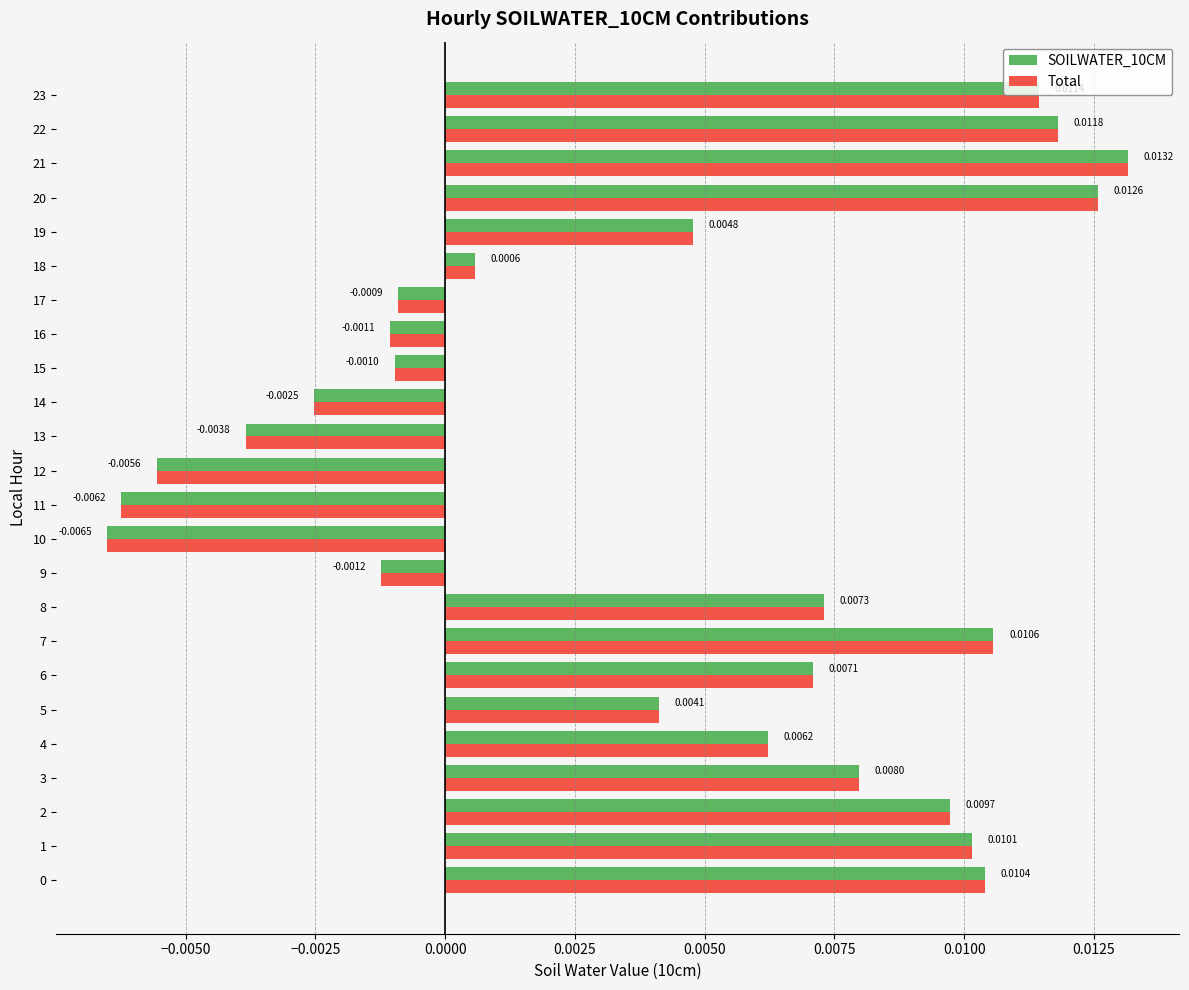

At which label is Total closest to 0?

18